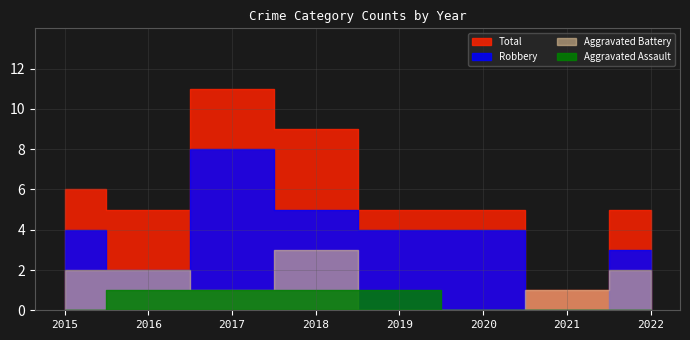

At how many categories does at least one series exceed 3?

7